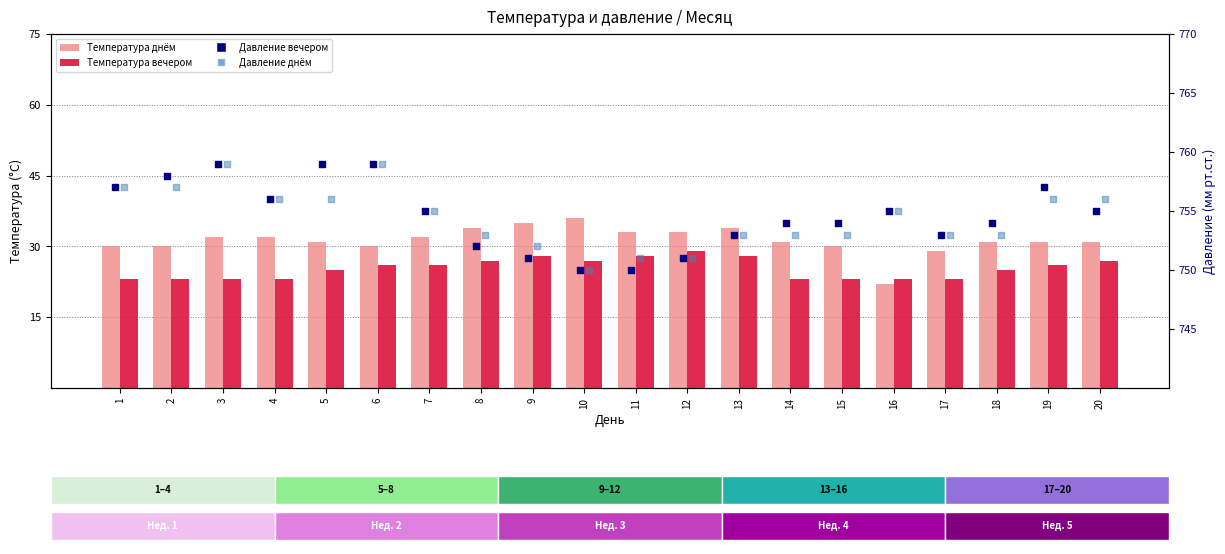

At how many categories does at least one series exceed 112?

20